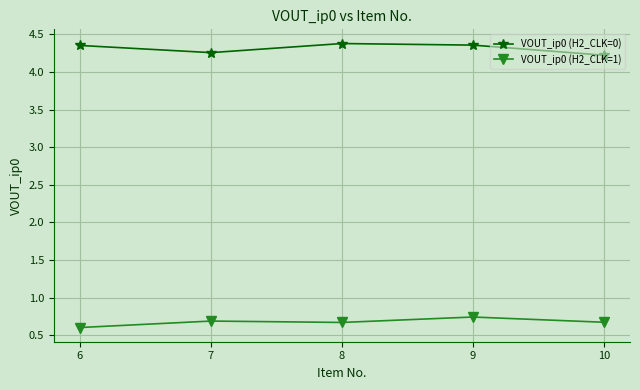

Is the value of VOUT_ip0 (H2_CLK=0) at 6 greater than the value of VOUT_ip0 (H2_CLK=1) at 7?

Yes